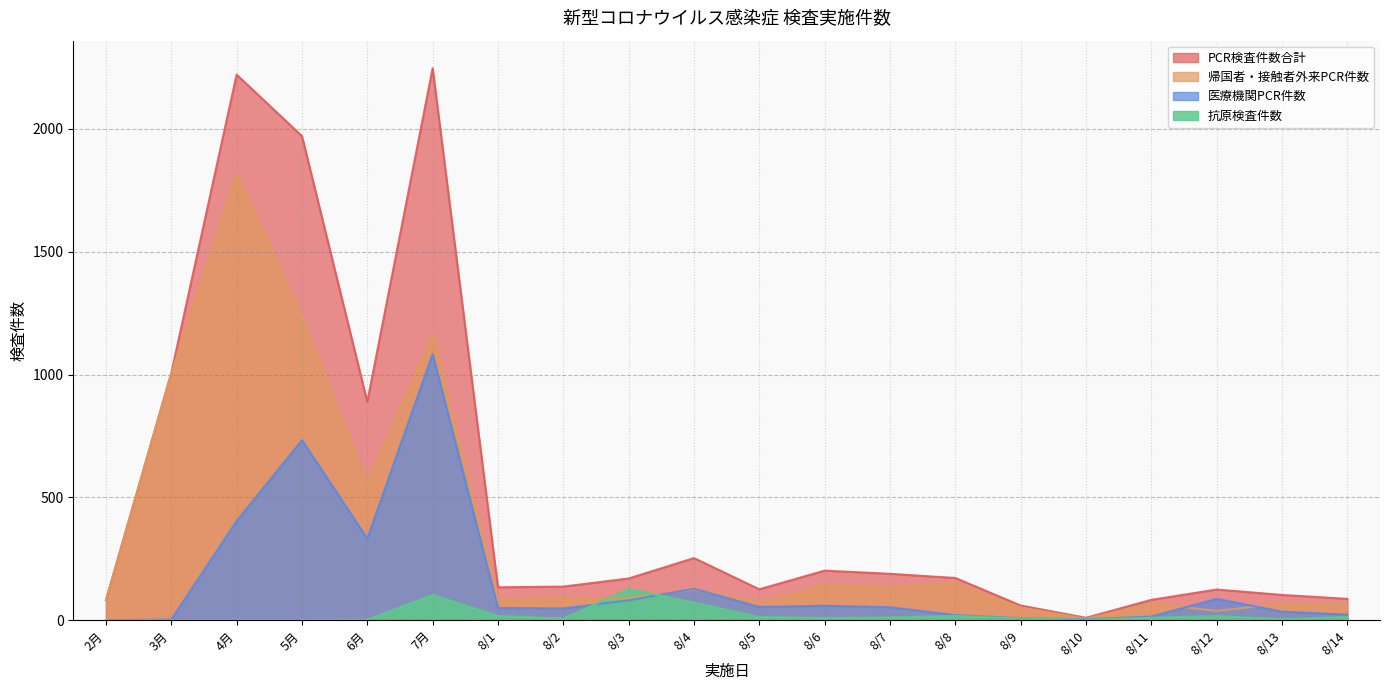

Where does the PCR検査件数合計 series first go above 170?

3月